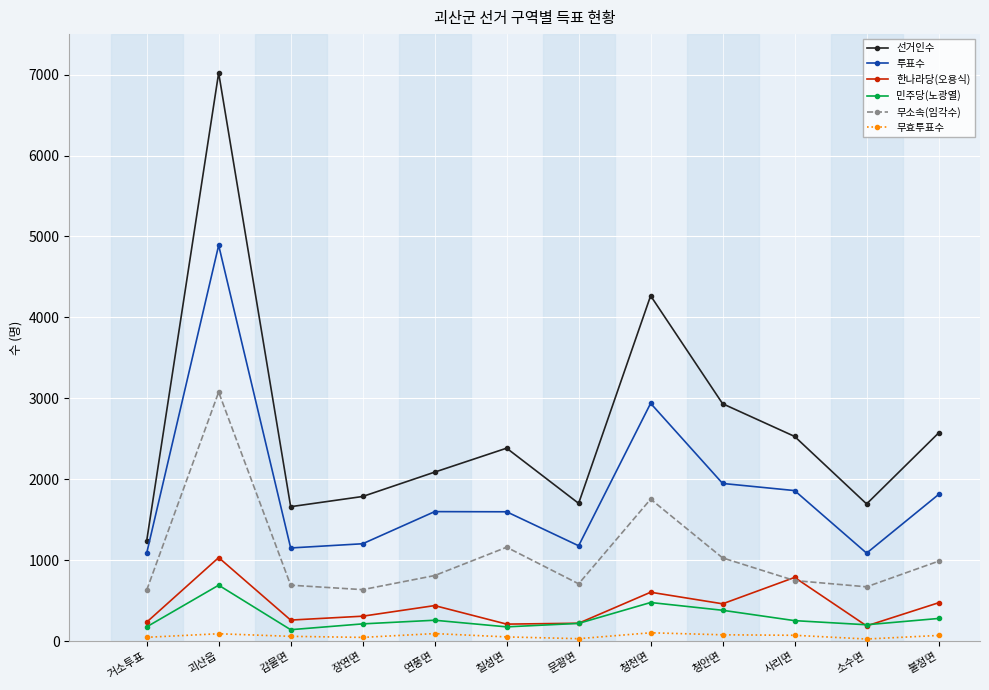

At how many categories does at least one series exceed 4615?

1